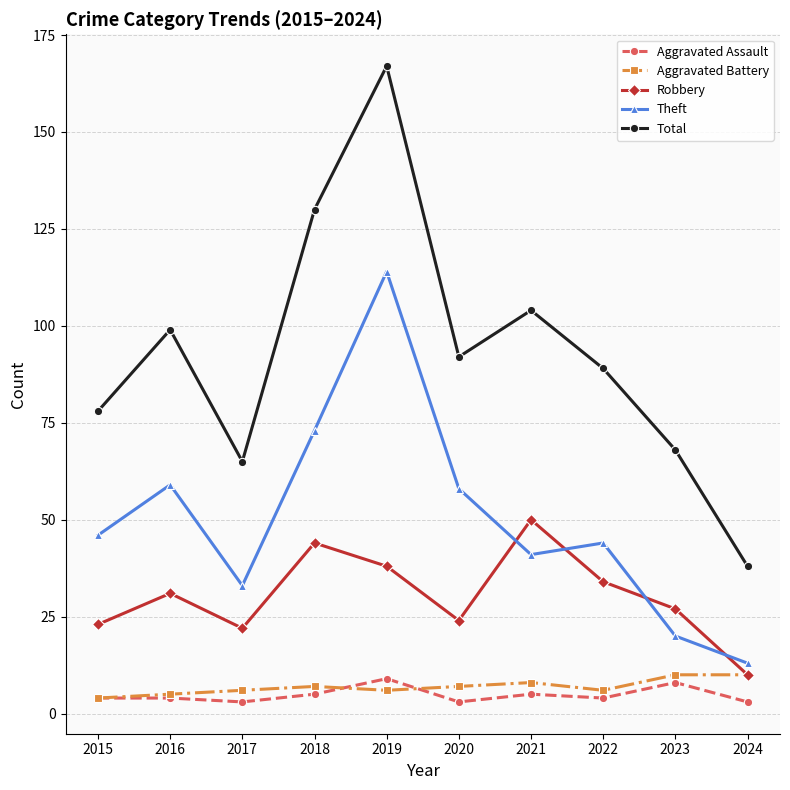

What is the greatest value displayed?

167